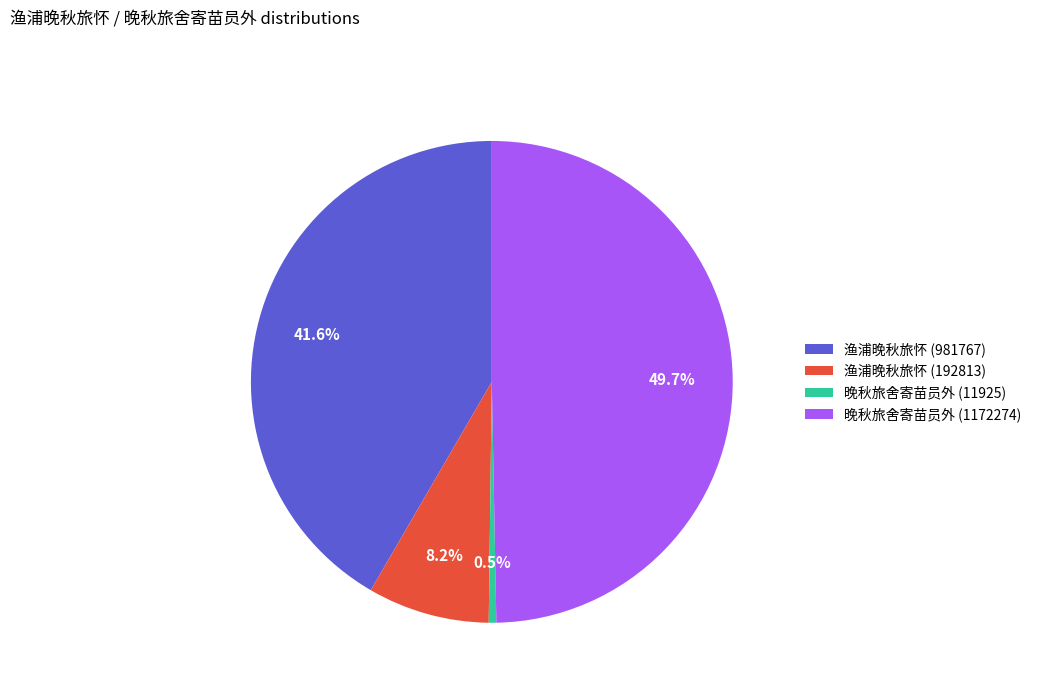

What is the smallest slice in the pie chart?

晚秋旅舍寄苗员外 (11925)